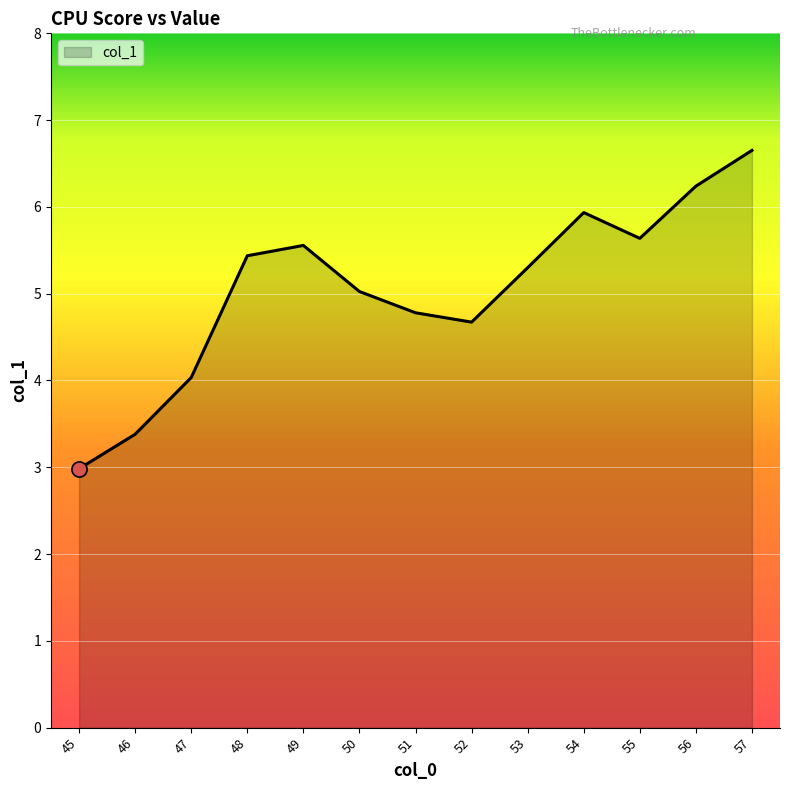

Between 52 and 57, which is larger?

57